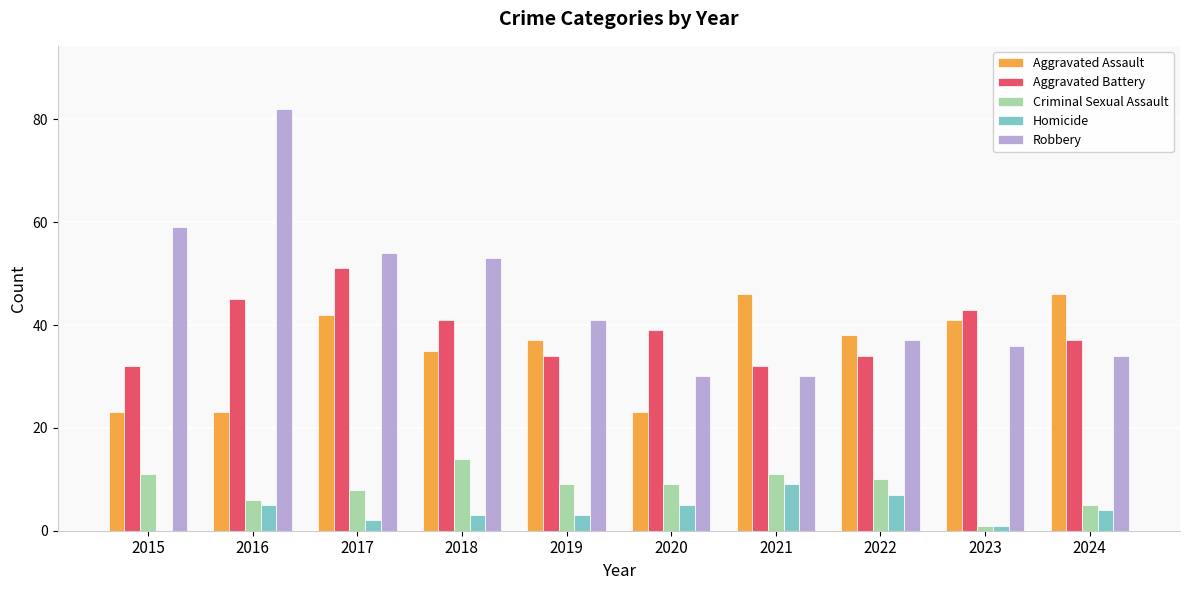

What is the approximate value of Robbery at 2022?

37